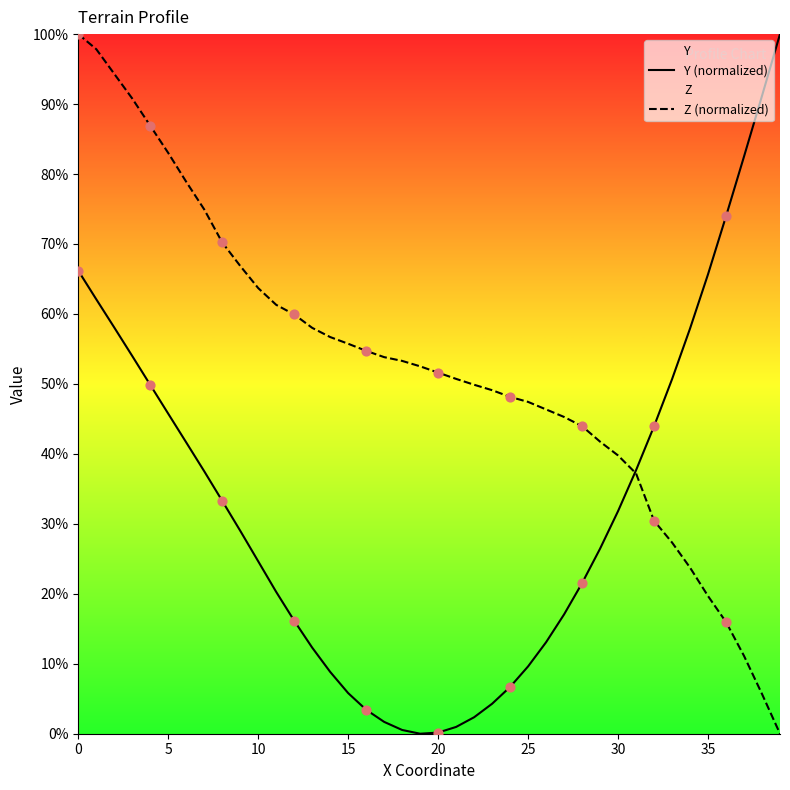

Which series contains the highest Y value?

Y (normalized)